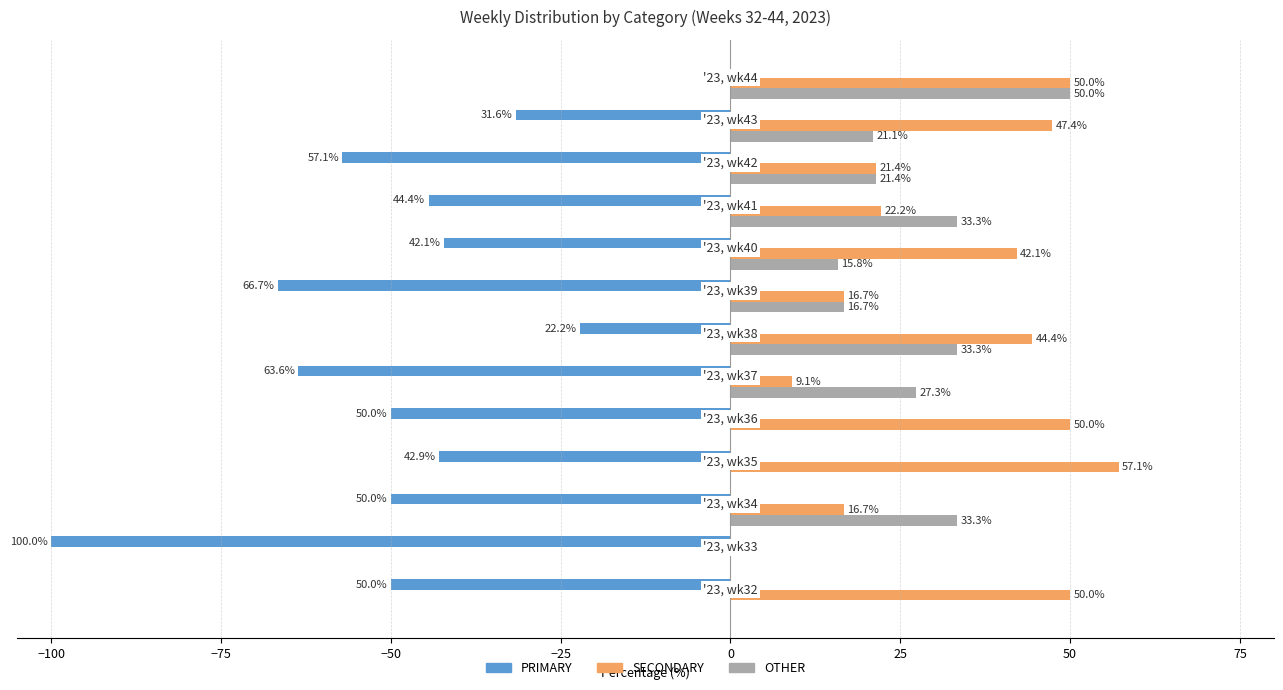

Which series has the largest total across all categories?

SECONDARY